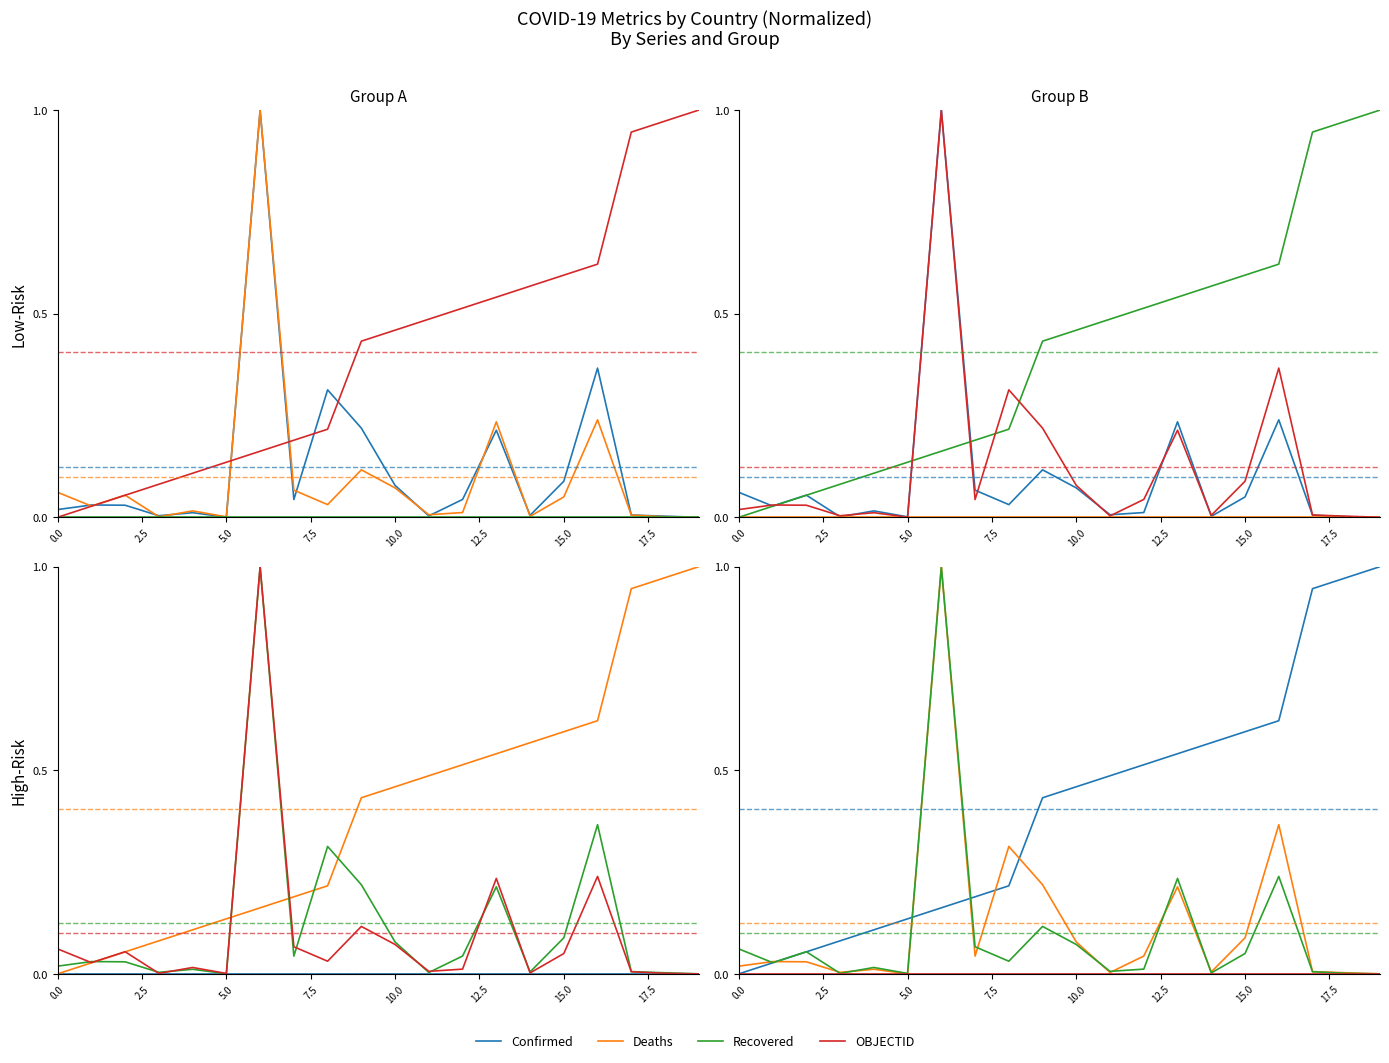

What is the highest value of the OBJECTID series?

1.0